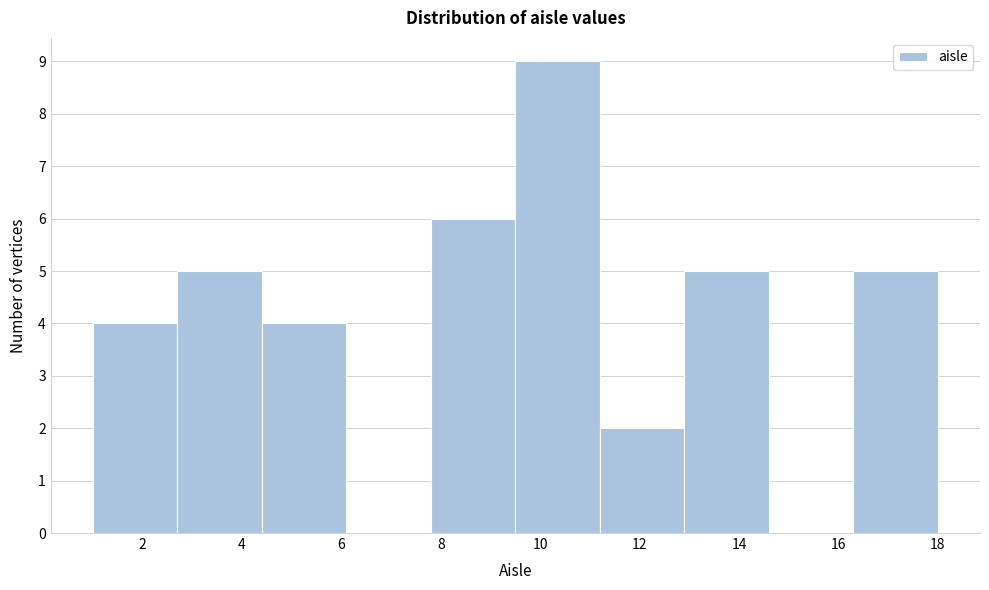

Reading left to right, list every bar in this chart as the range it spans on the x-axis followed by its height. Neither the bar edges nor the heights are printed on the chart, so give them approximately, as read against the axes.

1.0 to 2.7: 4
2.7 to 4.4: 5
4.4 to 6.1: 4
6.1 to 7.8: 0
7.8 to 9.5: 6
9.5 to 11.2: 9
11.2 to 12.9: 2
12.9 to 14.6: 5
14.6 to 16.3: 0
16.3 to 18.0: 5